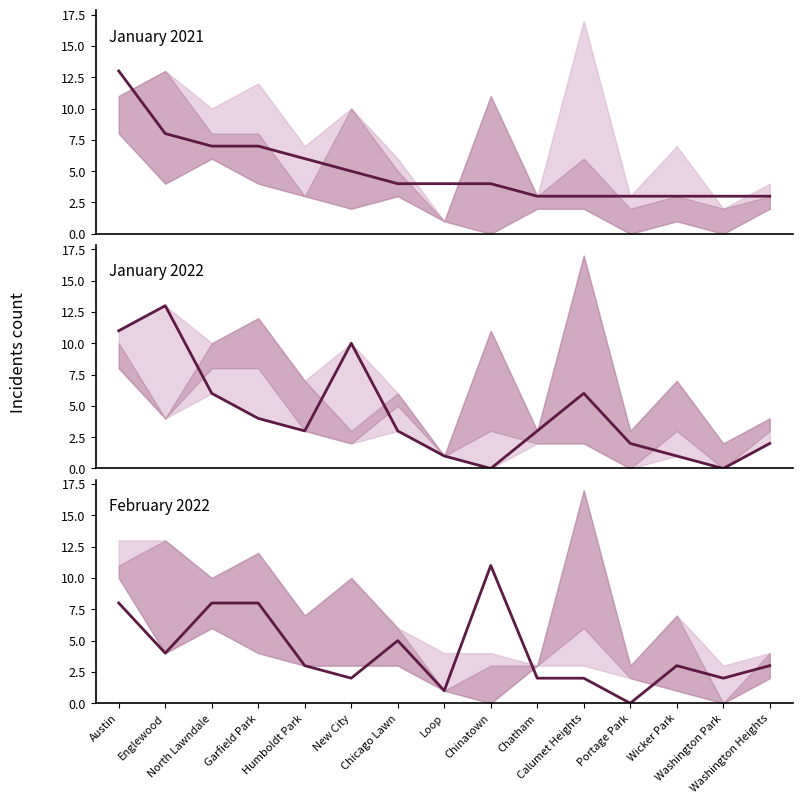

Does the chart display data point markers on the line(s)?

No